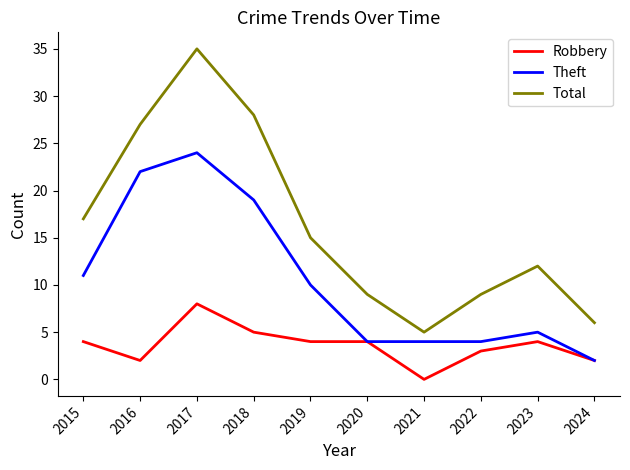

Which series has the widest spread of values?

Total